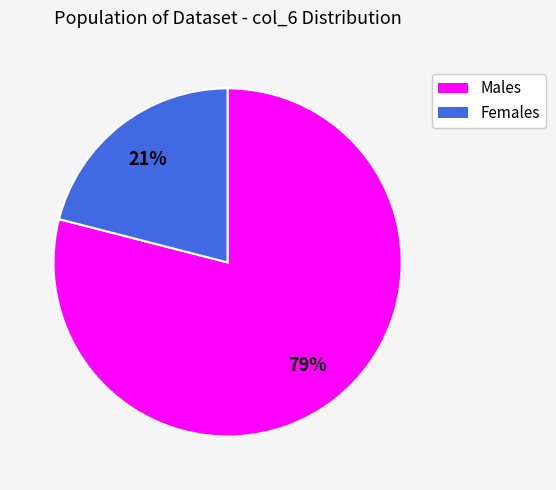

Between Males and Females, which is larger?

Males